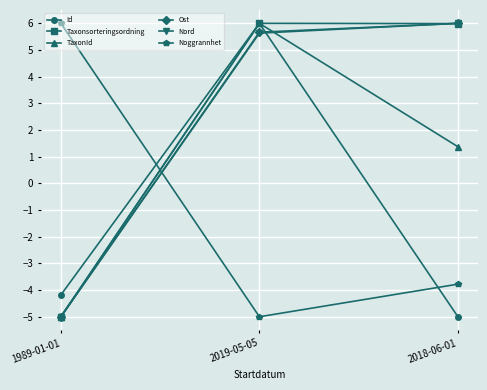

Reading left to right, what are all the values shown in this chart?

Id: 1989-01-01=-4.2	2019-05-05=6.0	2018-06-01=-5.0
Taxonsorteringsordning: 1989-01-01=-5.0	2019-05-05=6.0	2018-06-01=6.0
TaxonId: 1989-01-01=-5.0	2019-05-05=6.0	2018-06-01=1.4
Ost: 1989-01-01=-5.0	2019-05-05=5.7	2018-06-01=6.0
Nord: 1989-01-01=-5.0	2019-05-05=5.6	2018-06-01=6.0
Noggrannhet: 1989-01-01=6.0	2019-05-05=-5.0	2018-06-01=-3.8